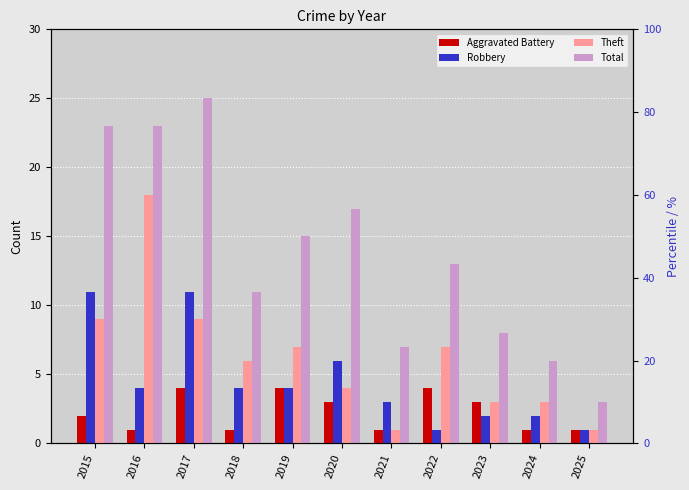

What is the spread (max minus min) of values at 2018?

10